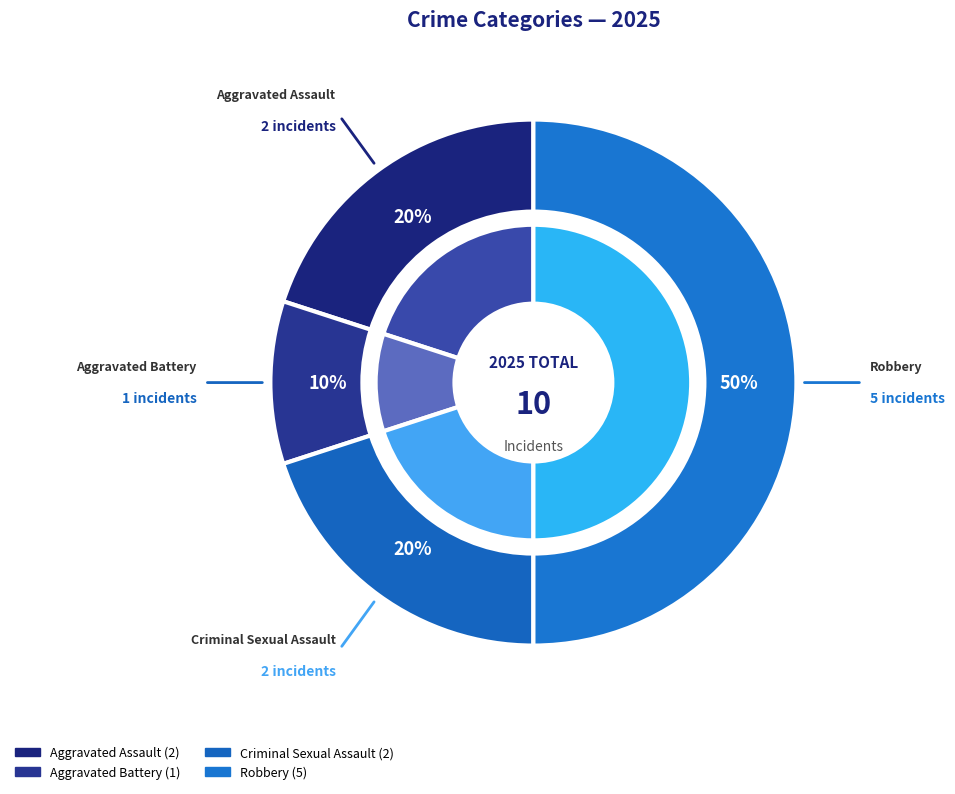

Rank the categories by value from lowest to highest.

Aggravated Battery, Aggravated Assault, Criminal Sexual Assault, Robbery